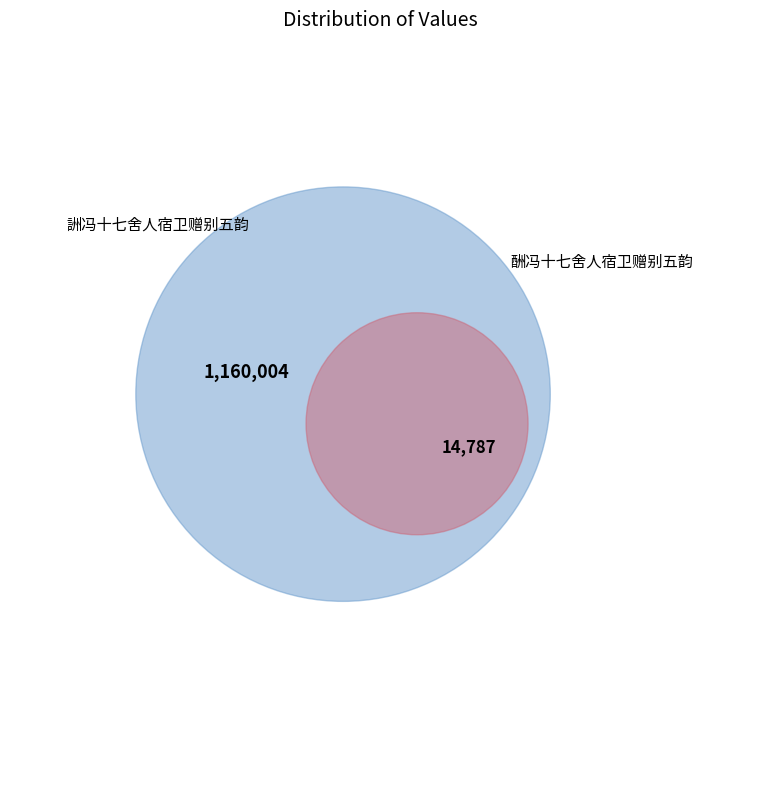

Which category has the biggest portion of the pie?

詶冯十七舍人宿卫赠别五韵